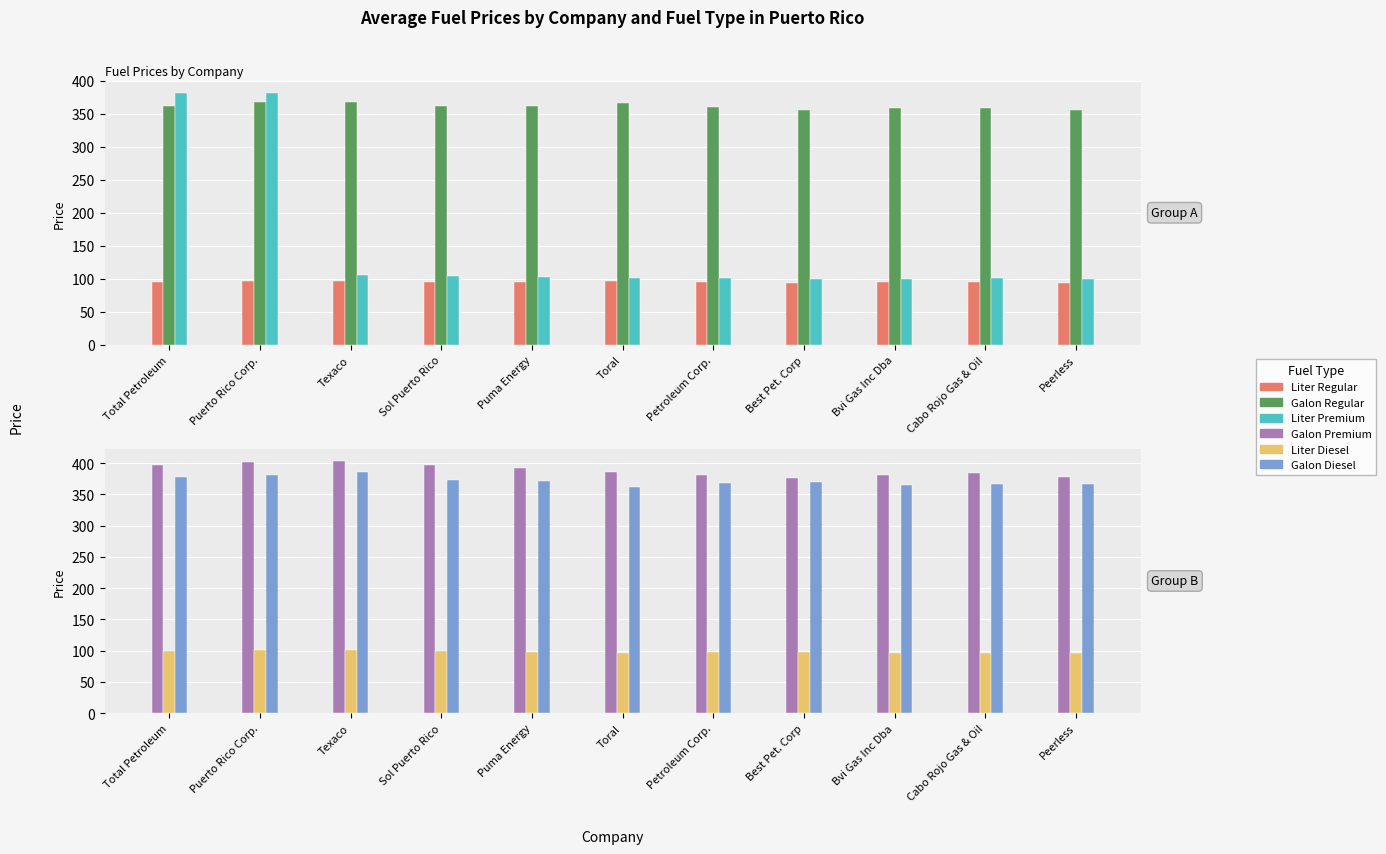

Reading left to right, transcribe all the data shown in this chart.

liter_regular: Total Petroleum=95.7	Puerto Rico Corp.=97.2	Texaco=97.4	Sol Puerto Rico=95.7	Puma Energy=95.5	Toral=96.7	Petroleum Corp.=95.2	Best Pet. Corp=94.1	Bvi Gas Inc Dba=94.6	Cabo Rojo Gas & Oil=94.8	Peerless=94.0
galon_regular: Total Petroleum=362.3	Puerto Rico Corp.=367.9	Texaco=368.6	Sol Puerto Rico=362.3	Puma Energy=361.6	Toral=366.2	Petroleum Corp.=360.5	Best Pet. Corp=356.1	Bvi Gas Inc Dba=358.2	Cabo Rojo Gas & Oil=359.1	Peerless=356.0
liter_premium: Total Petroleum=381.3	Puerto Rico Corp.=381.3	Texaco=106.4	Sol Puerto Rico=104.7	Puma Energy=103.7	Toral=101.7	Petroleum Corp.=100.7	Best Pet. Corp=99.5	Bvi Gas Inc Dba=100.5	Cabo Rojo Gas & Oil=101.3	Peerless=99.7
galon_premium: Total Petroleum=396.5	Puerto Rico Corp.=402.2	Texaco=402.6	Sol Puerto Rico=396.3	Puma Energy=392.4	Toral=385.1	Petroleum Corp.=381.4	Best Pet. Corp=376.8	Bvi Gas Inc Dba=380.2	Cabo Rojo Gas & Oil=383.7	Peerless=377.5
liter_diesel: Total Petroleum=99.7	Puerto Rico Corp.=100.7	Texaco=101.4	Sol Puerto Rico=98.7	Puma Energy=97.9	Toral=95.7	Petroleum Corp.=97.2	Best Pet. Corp=97.9	Bvi Gas Inc Dba=96.5	Cabo Rojo Gas & Oil=96.7	Peerless=96.7
galon_diesel: Total Petroleum=377.6	Puerto Rico Corp.=381.3	Texaco=385.0	Sol Puerto Rico=373.6	Puma Energy=370.6	Toral=362.4	Petroleum Corp.=368.1	Best Pet. Corp=370.4	Bvi Gas Inc Dba=365.2	Cabo Rojo Gas & Oil=366.1	Peerless=366.0